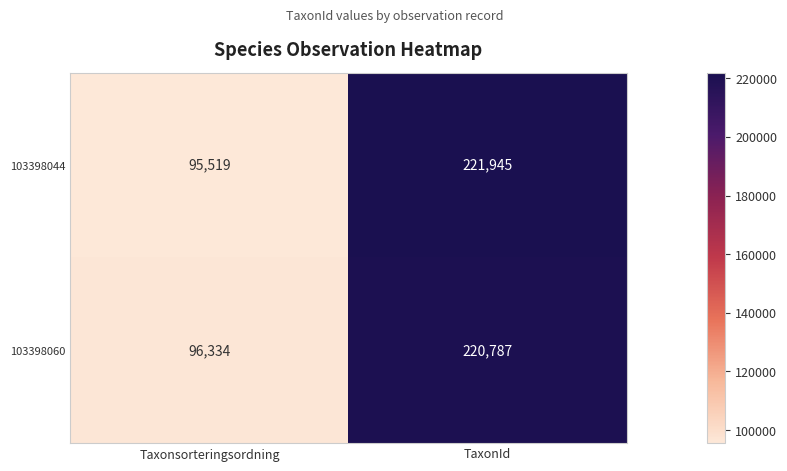

What is the difference between the highest and lowest values at Taxonsorteringsordning?

815